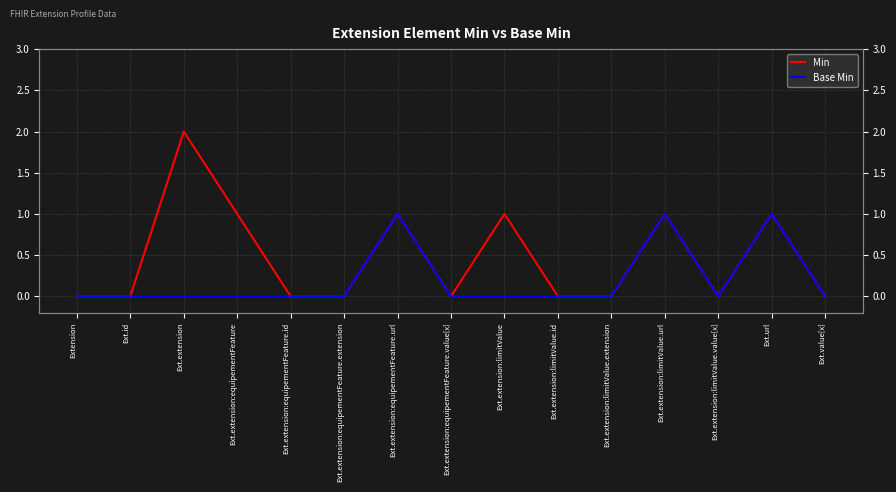

Is the value of Base Min at Extension greater than the value of Min at Ext.extension:limitValue.value[x]?

No